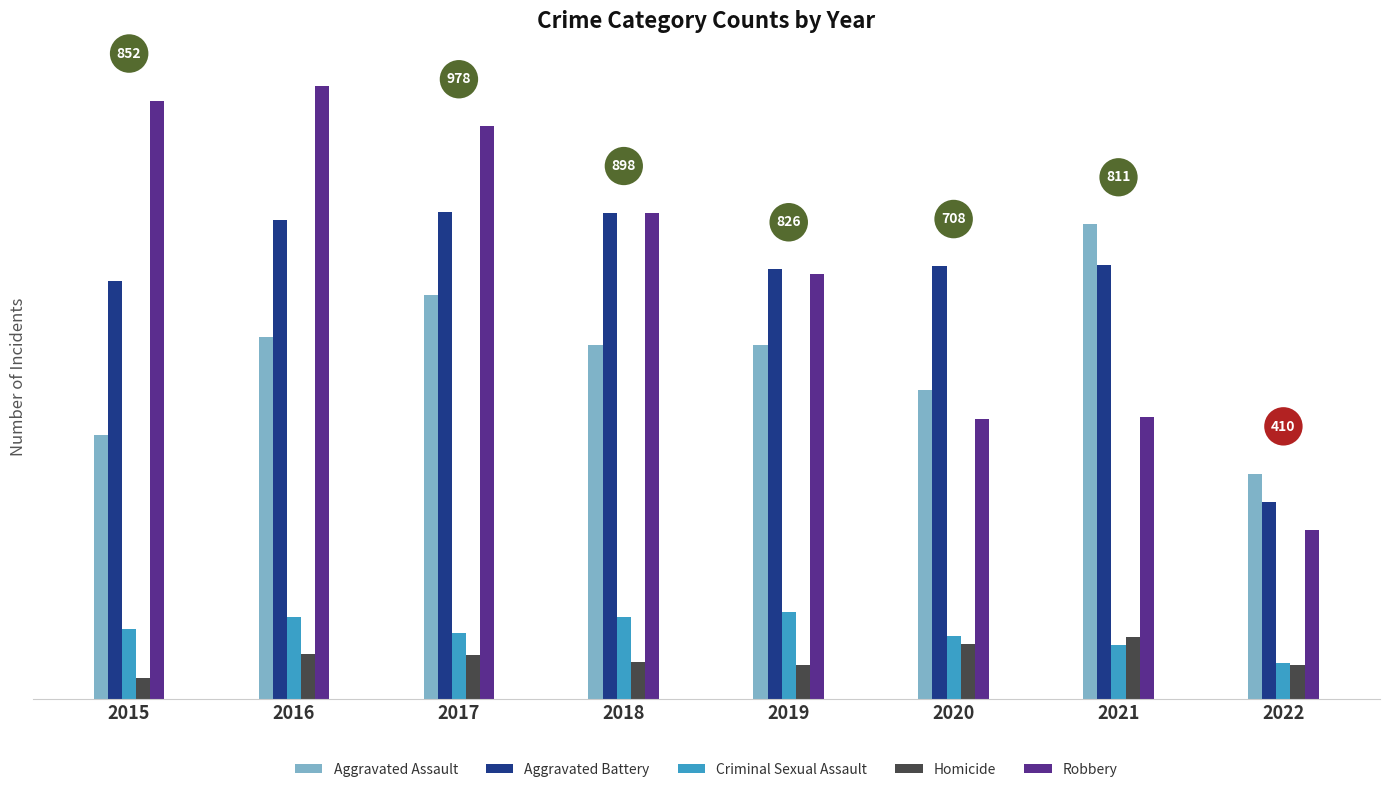

Does the chart contain any negative values?

No